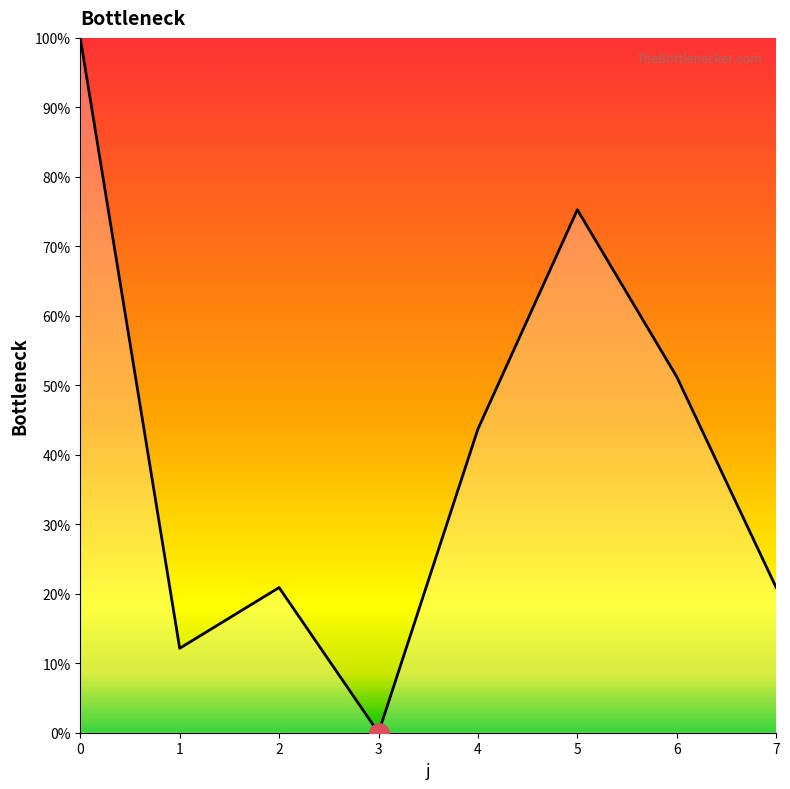

What is the ratio of the value at 2 to the value at 5?

0.3